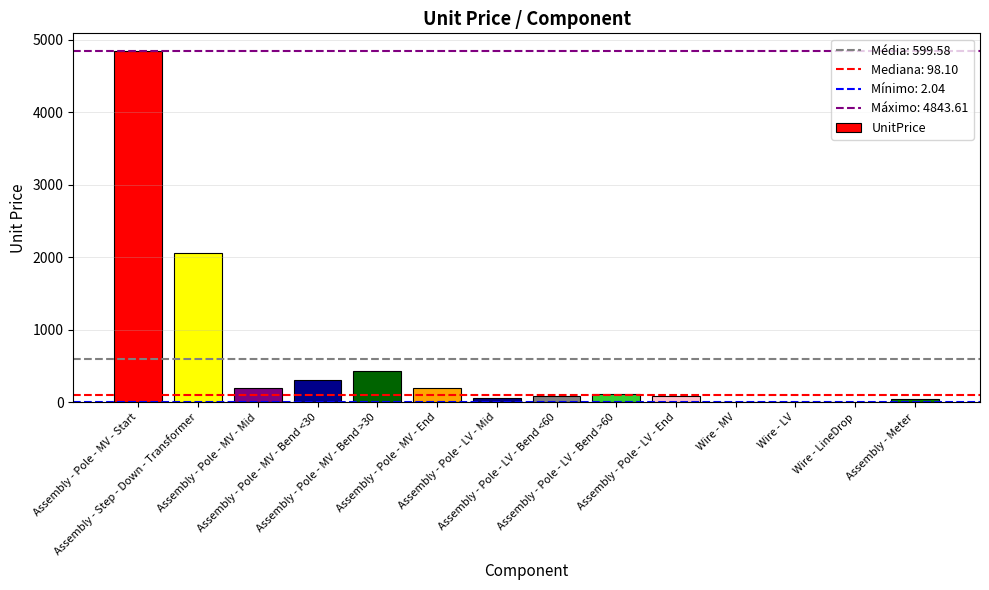

What is the maximum value shown in the chart?

4843.6